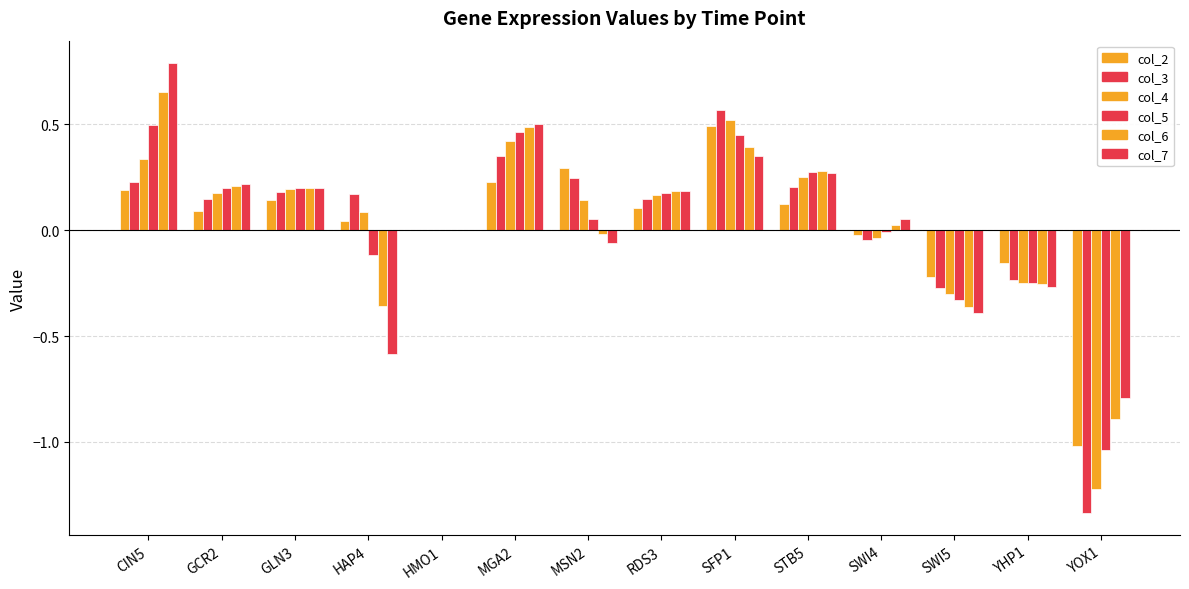

At which category is the sum across all series the highest?

SFP1